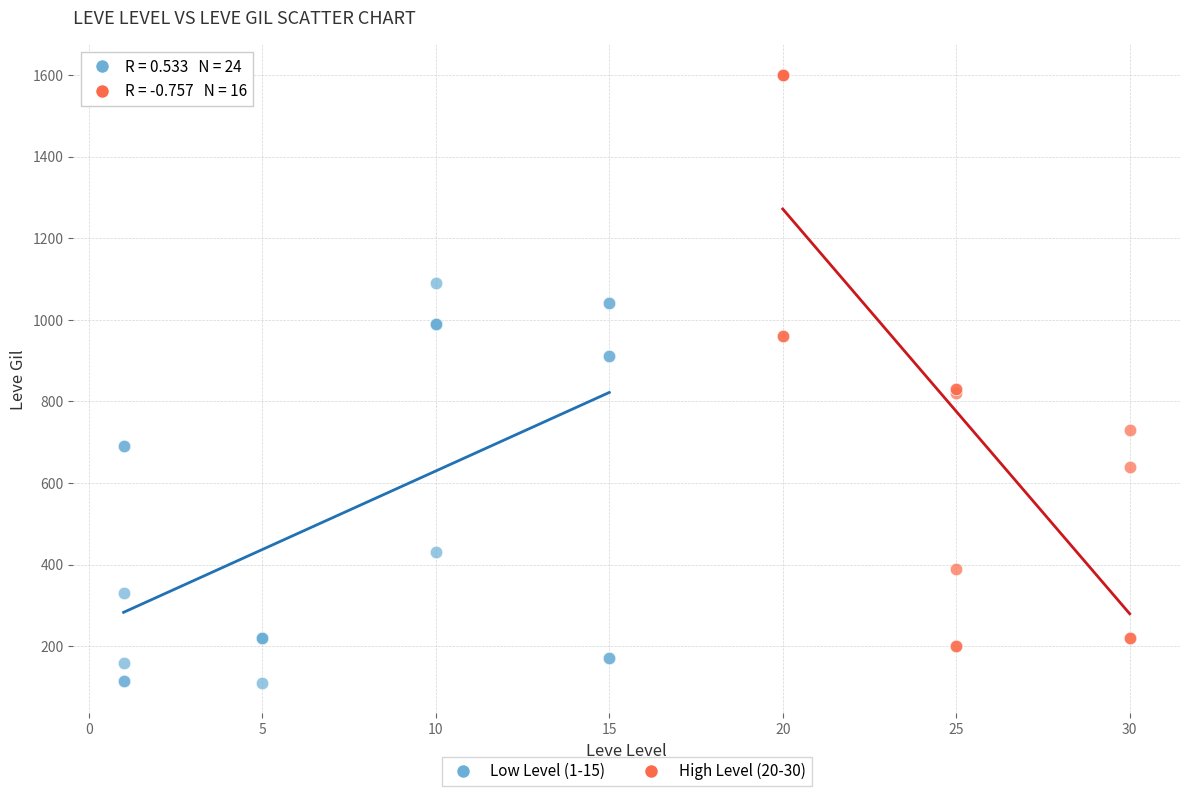

Which series contains the highest Y value?

High Level (20-30)